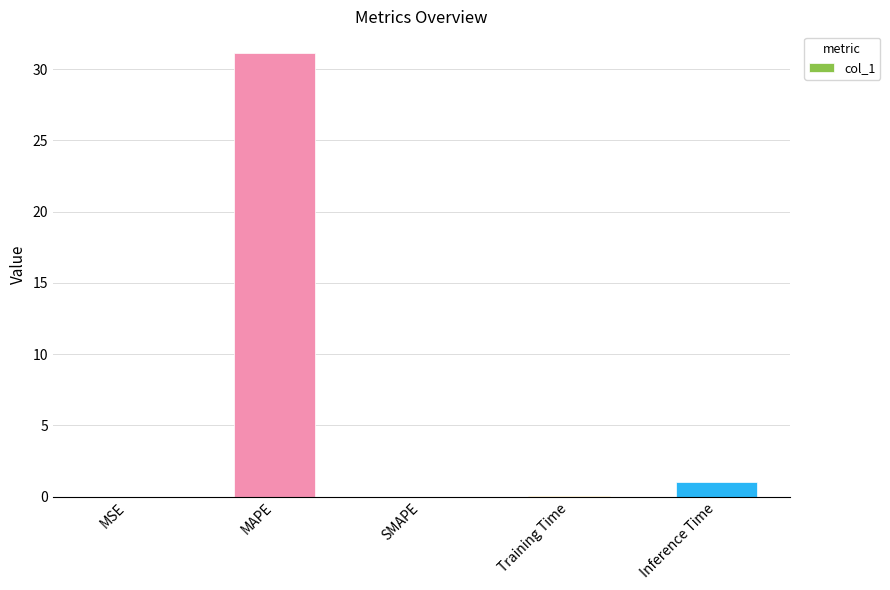

At which category does the chart reach its peak across all series?

MAPE